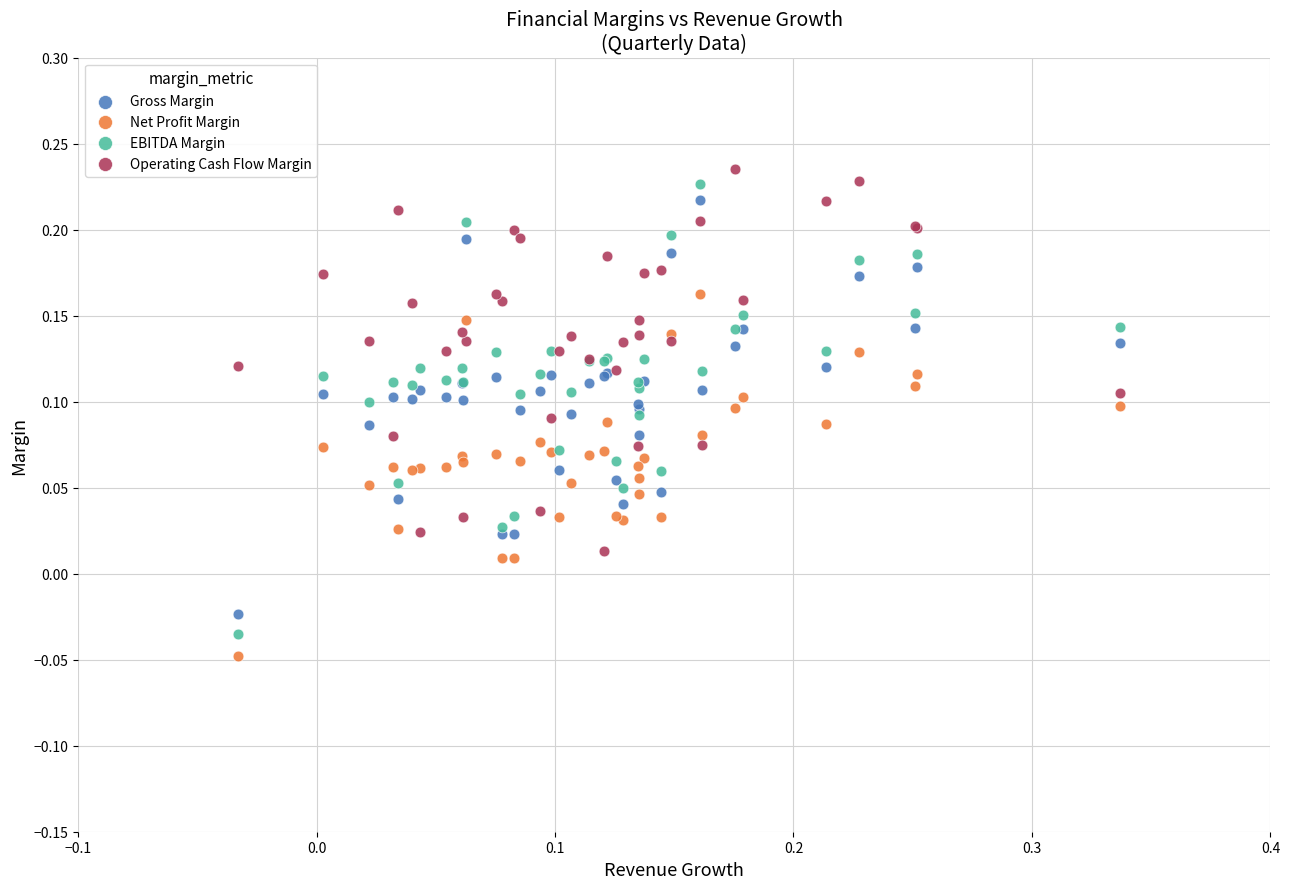

Which series reaches the minimum Y coordinate?

Net Profit Margin